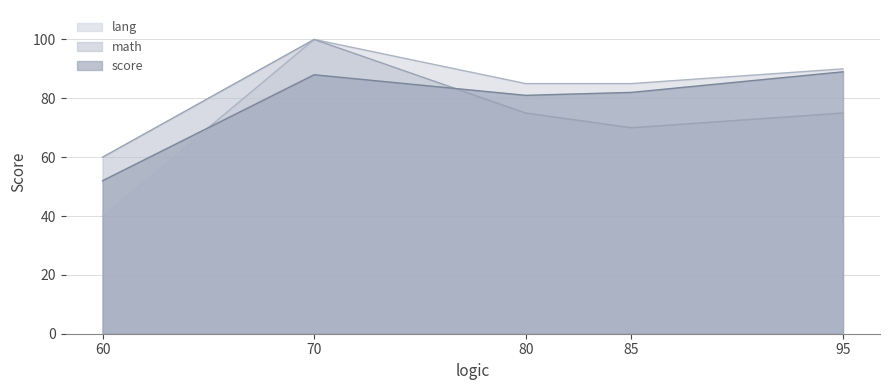

What is the average value of the math series?

76